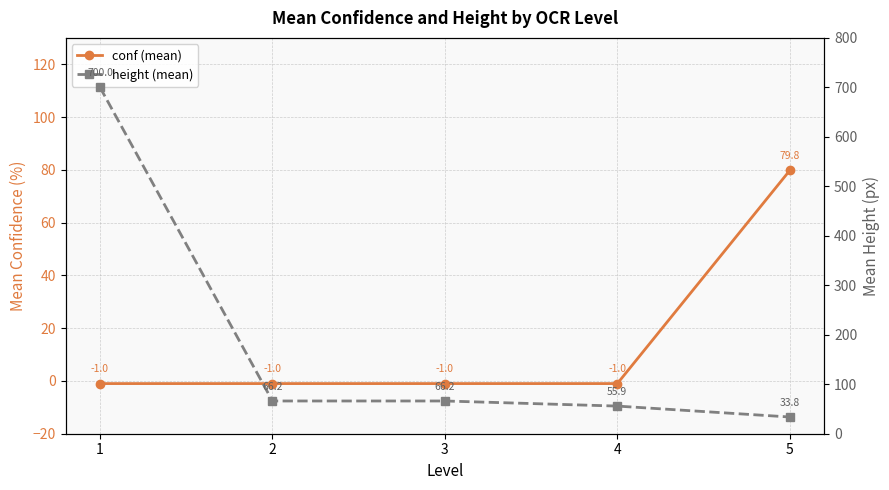

Between 4 and 3, which is larger?

4